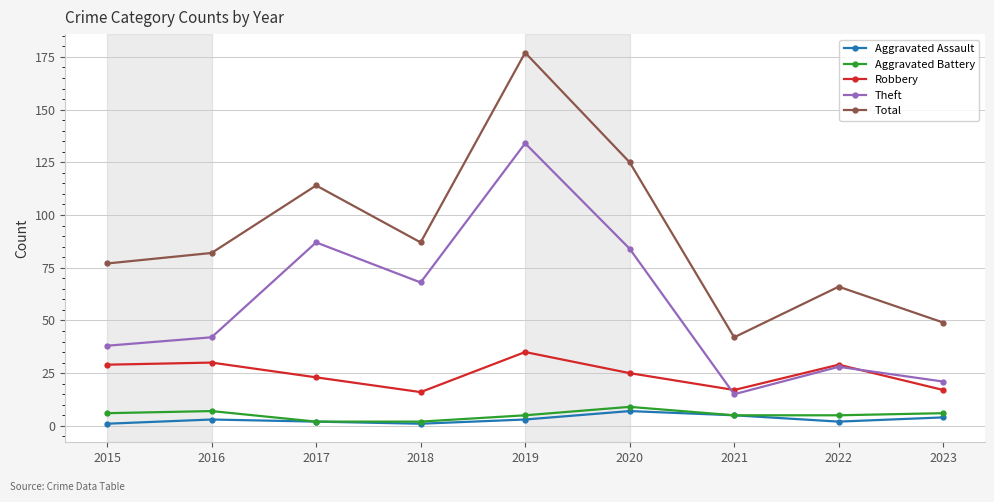

Is it true that Aggravated Assault equals 4 at 2023?

True